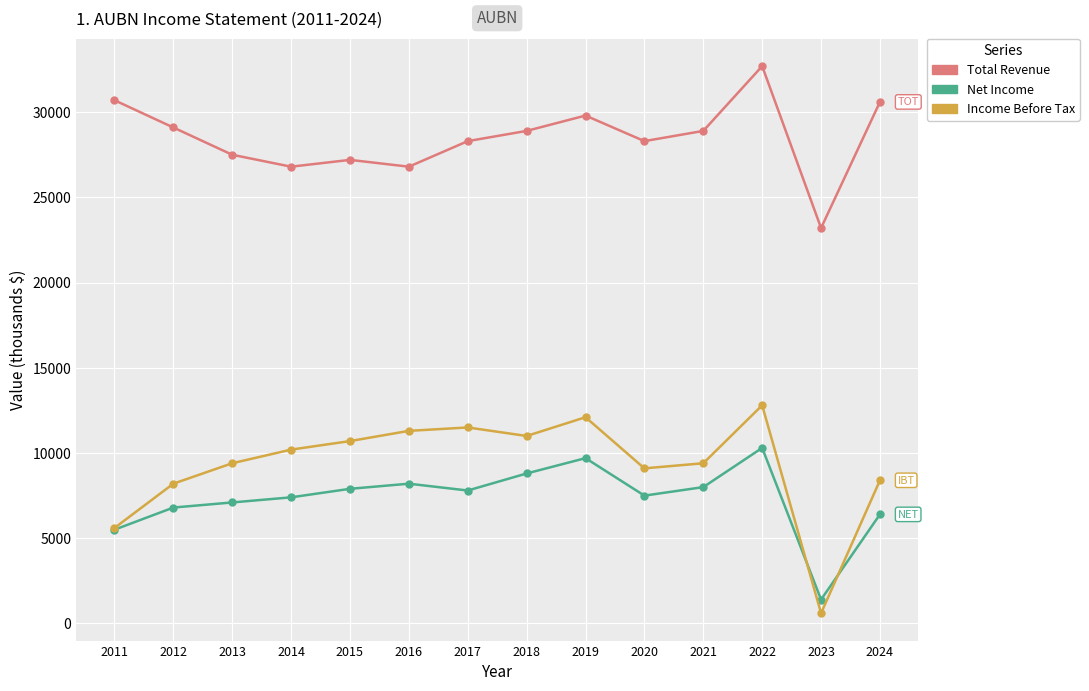

List the series in order of their peak value, lowest first.

Net Income, Income Before Tax, Total Revenue